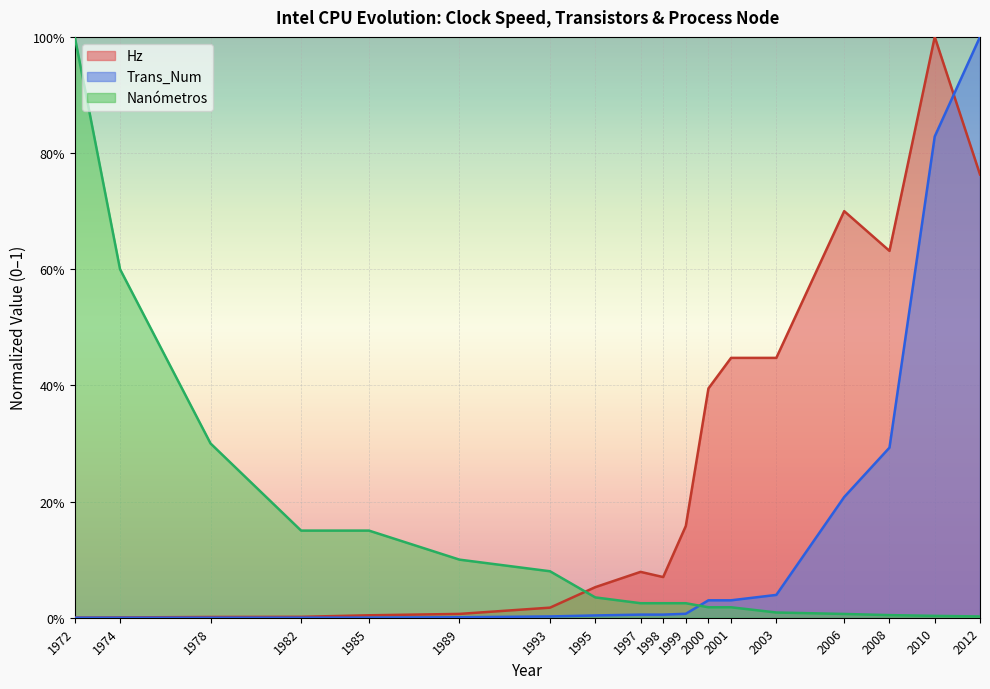

What are all the series names shown in the legend?

Hz, Trans_Num, Nanómetros